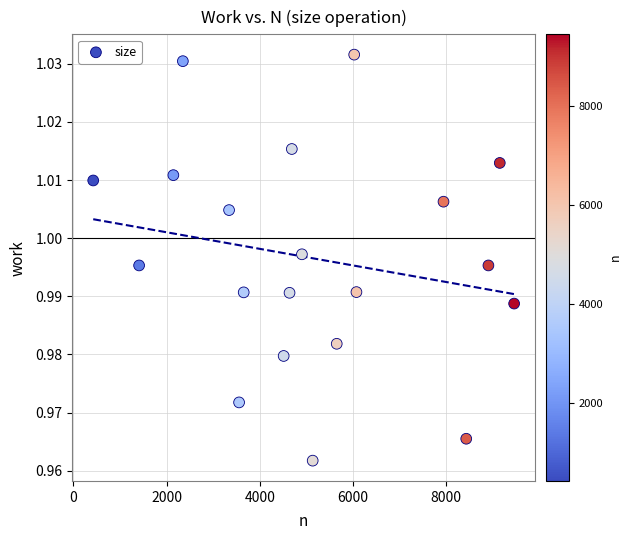

What is the range of X values (max minus min)?

9035.0